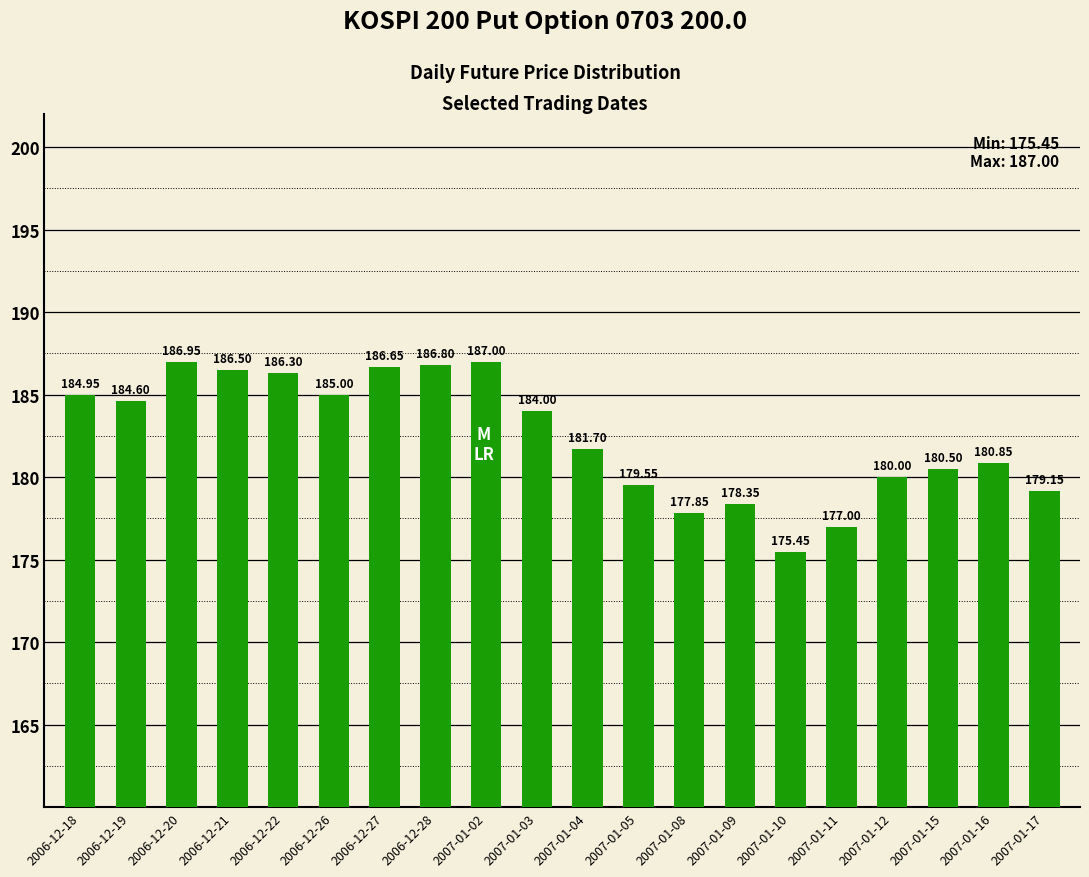

What is the difference between the values at 2007-01-08 and 2007-01-16?

3.0